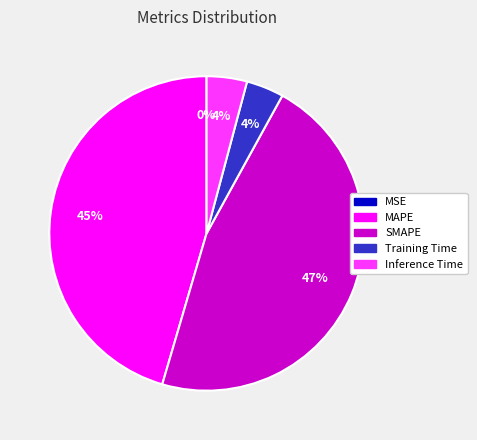

What is the largest slice in the pie chart?

SMAPE